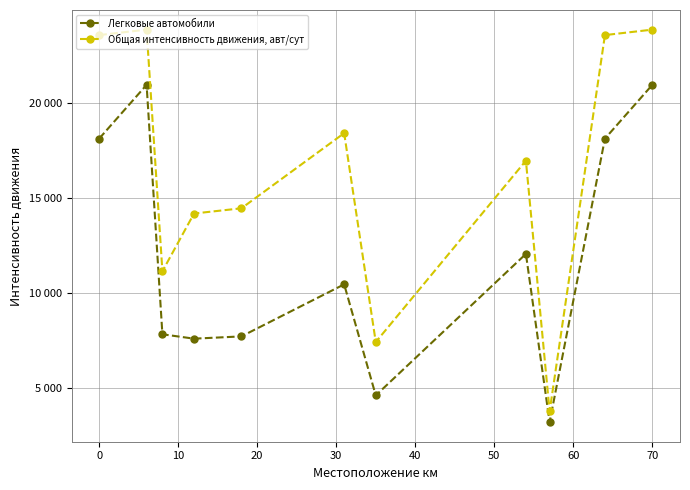

Does the chart have visible grid lines?

Yes